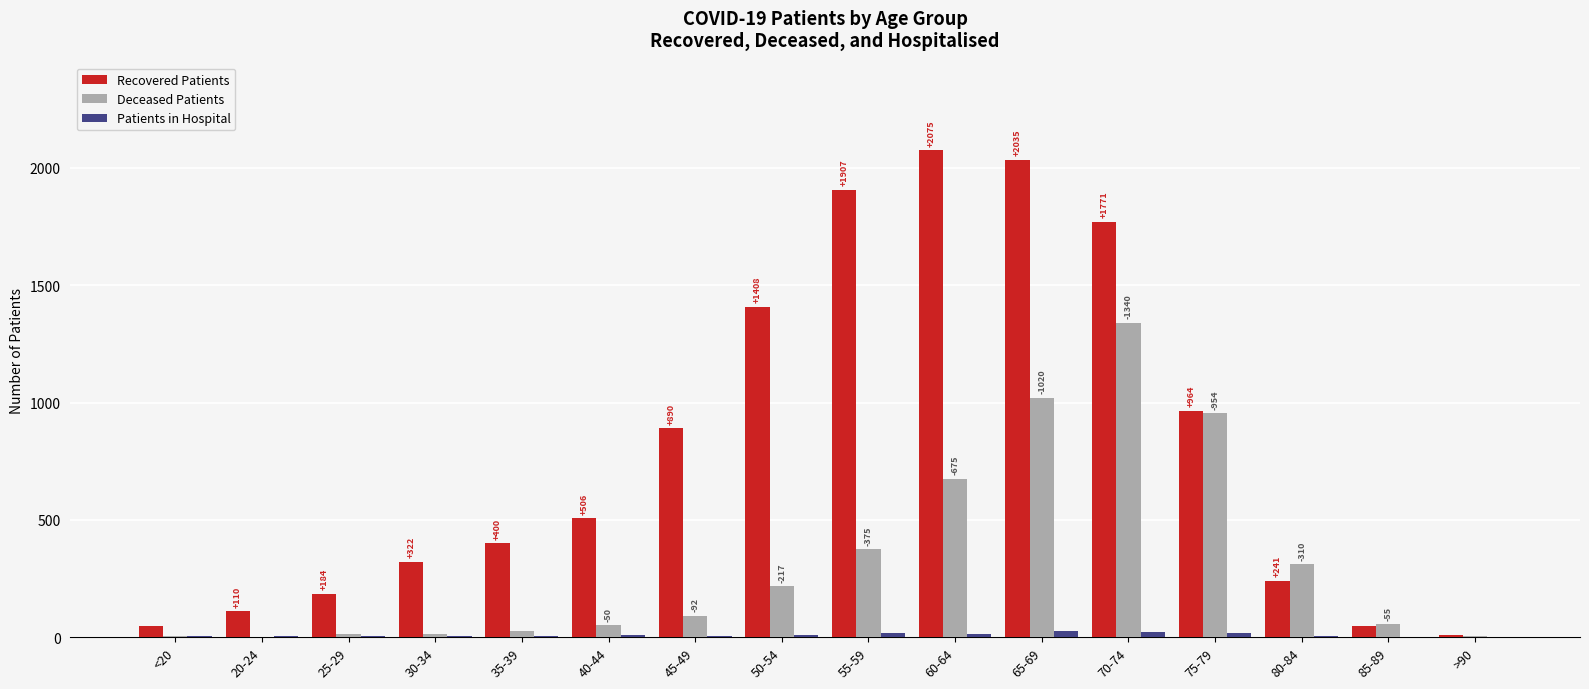

The value of Deceased Patients at 60-64 is 384. True or false?

False